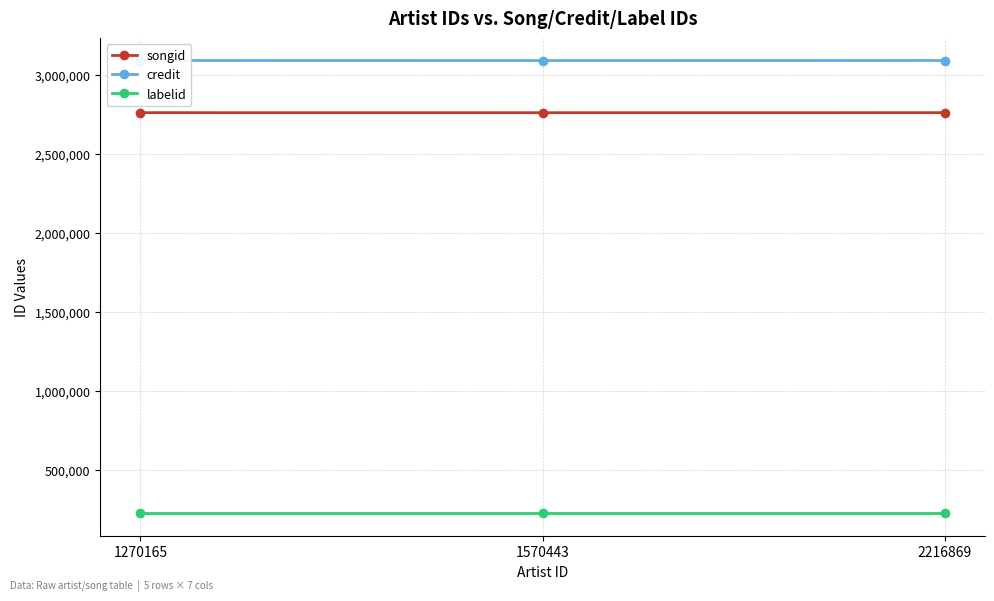

What is the greatest value displayed?

3090340